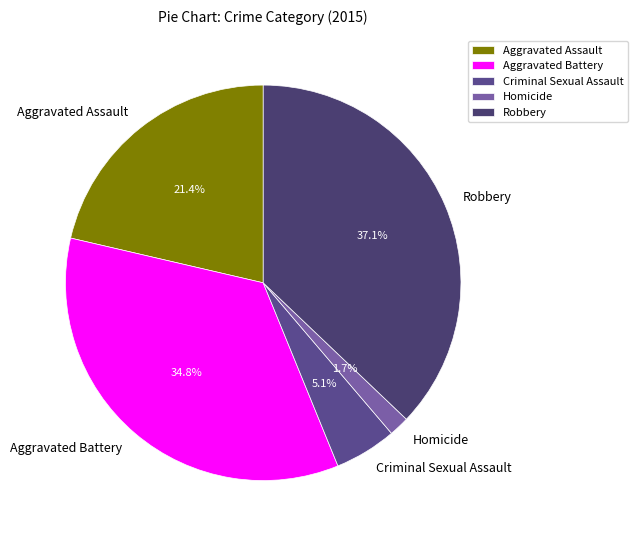

To the nearest percent, what is the difference between the largest and smallest slice percentages?

35%